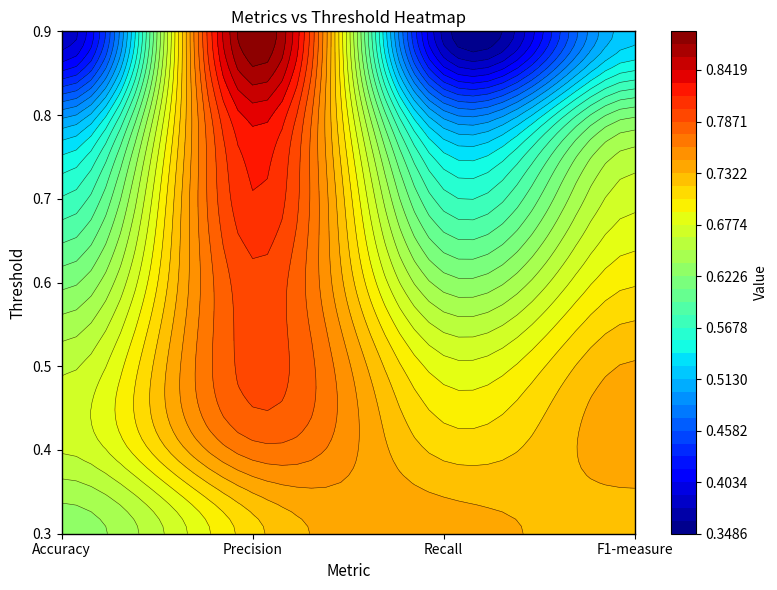

The 0.8 series shows 0.6 at F1-measure. True or false?

True